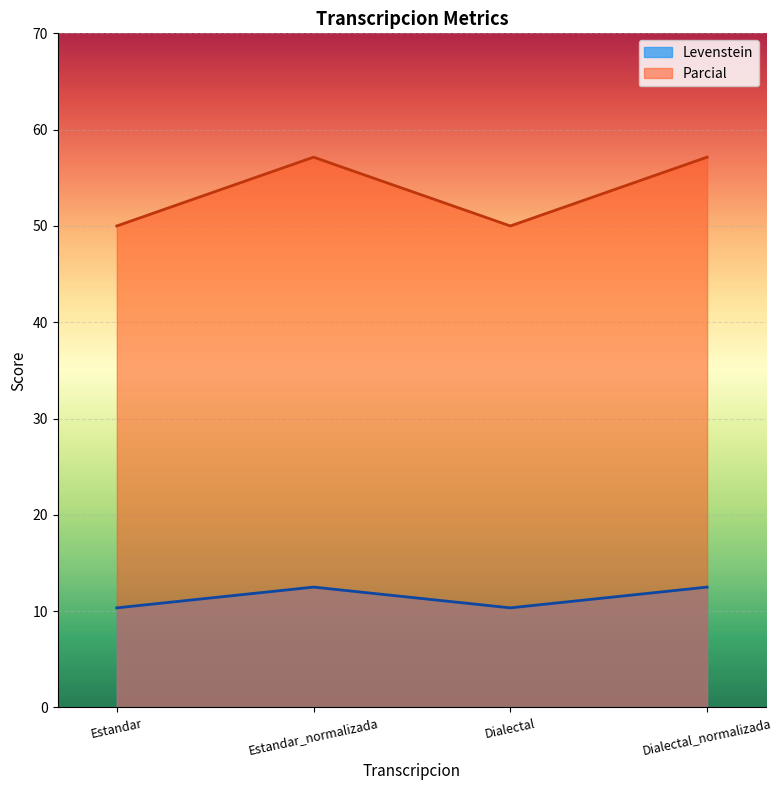

Read the Levenstein value at Estandar_normalizada.

12.5